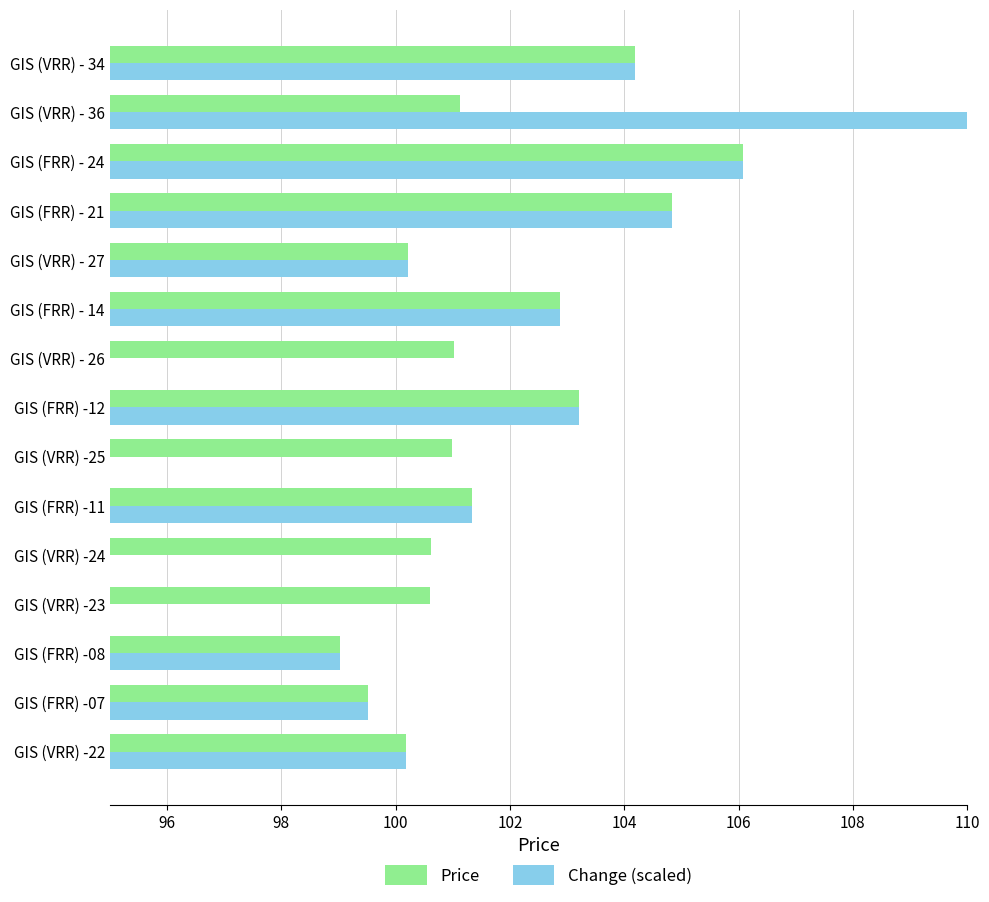

Reading left to right, transcribe all the data shown in this chart.

Price: 100.2	99.5	99.0	100.6	100.6	101.3	101.0	103.2	101.0	102.9	100.2	104.8	106.1	101.1	104.2
Change (scaled): 100.2	99.5	99.0	90.6	90.6	101.3	81.0	103.2	71.0	102.9	100.2	104.8	106.1	111.1	104.2